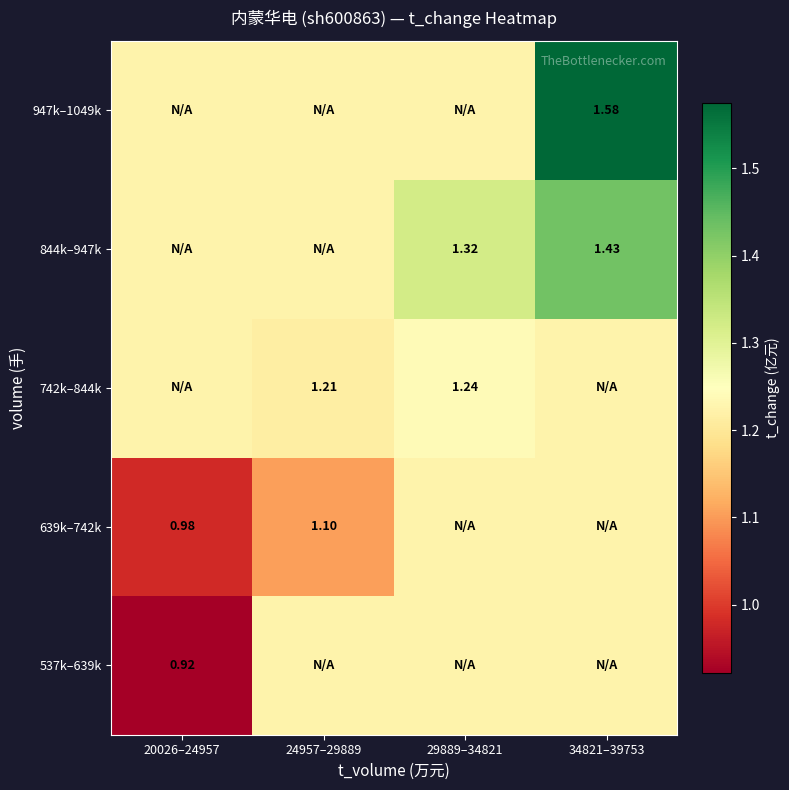

Is the value of 639k–742k at 20026–24957 greater than the value of 537k–639k at 20026–24957?

Yes